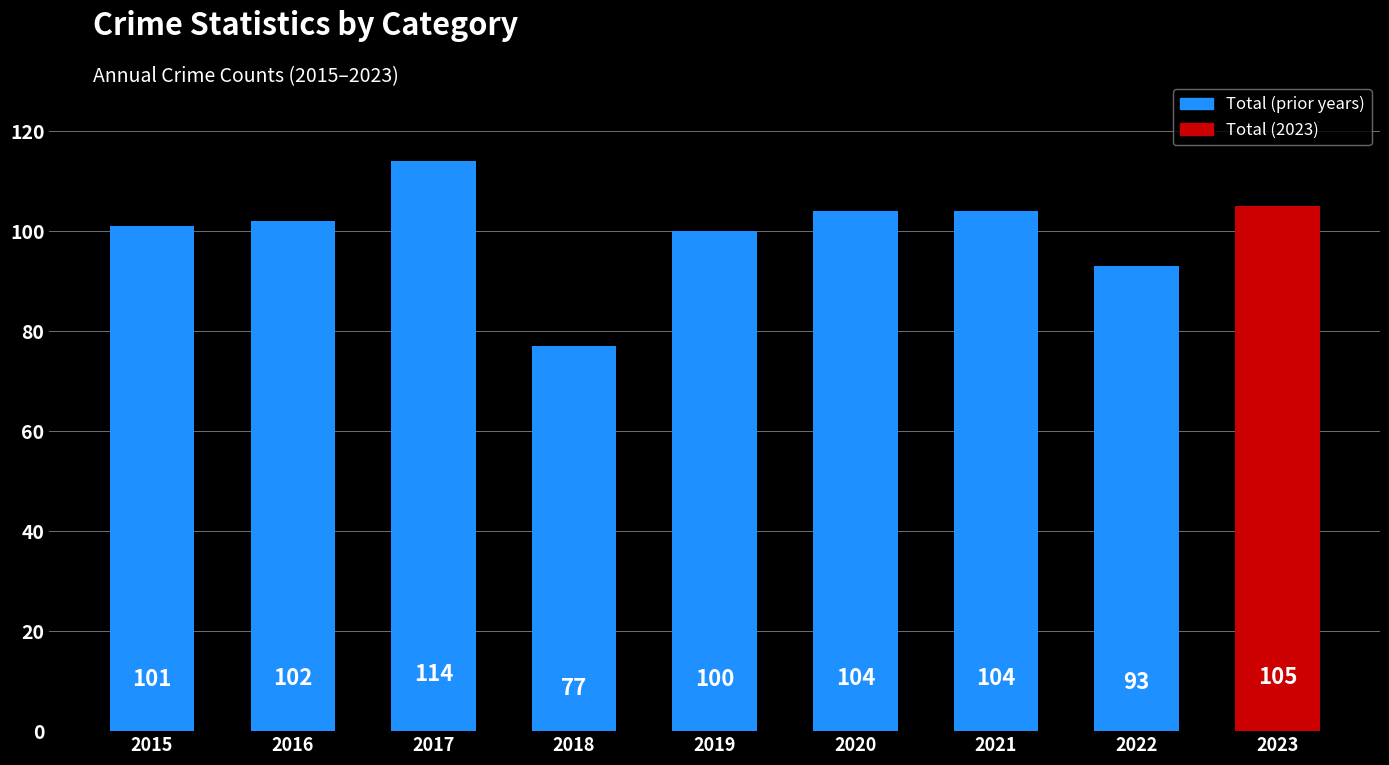

What is the difference between the maximum and minimum values?

37